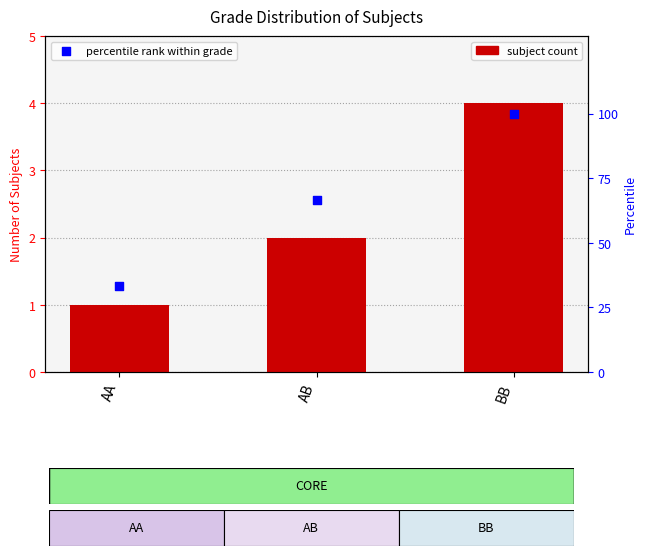

Which series reaches the maximum Y coordinate?

percentile rank within grade